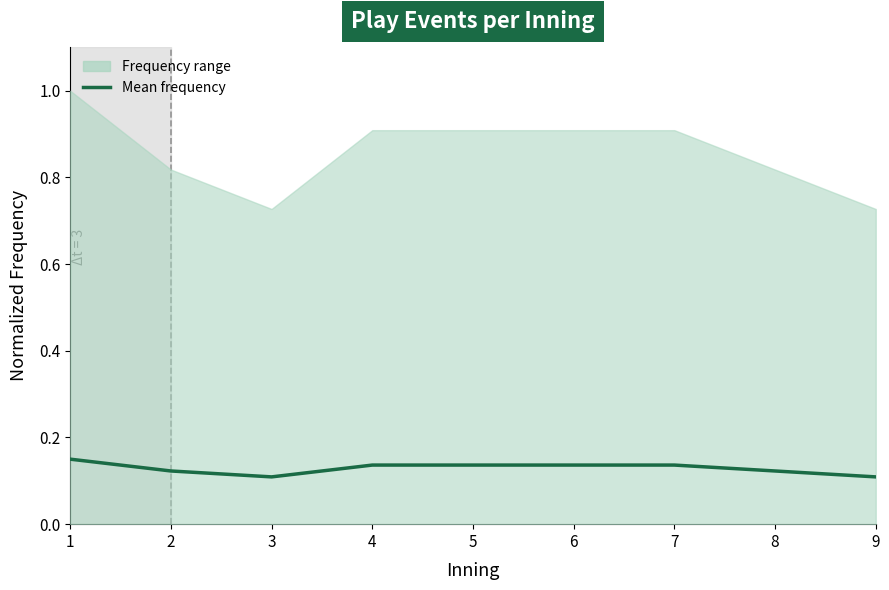

How many lines are shown in the chart?

1